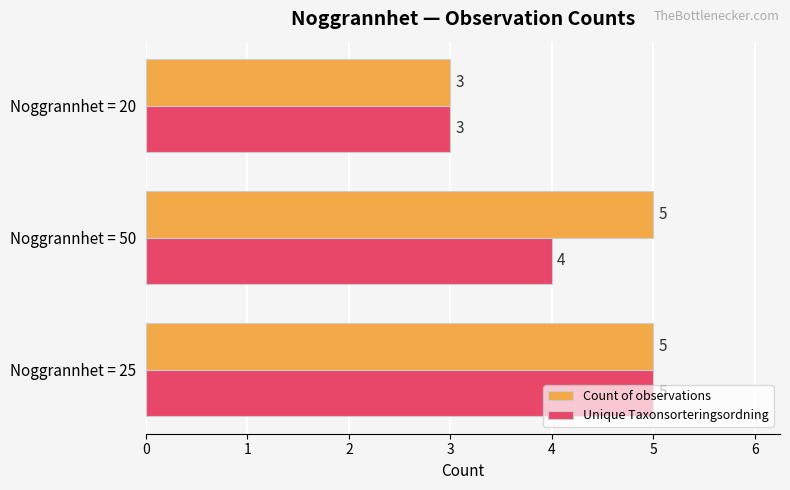

At how many categories does at least one series exceed 4?

2